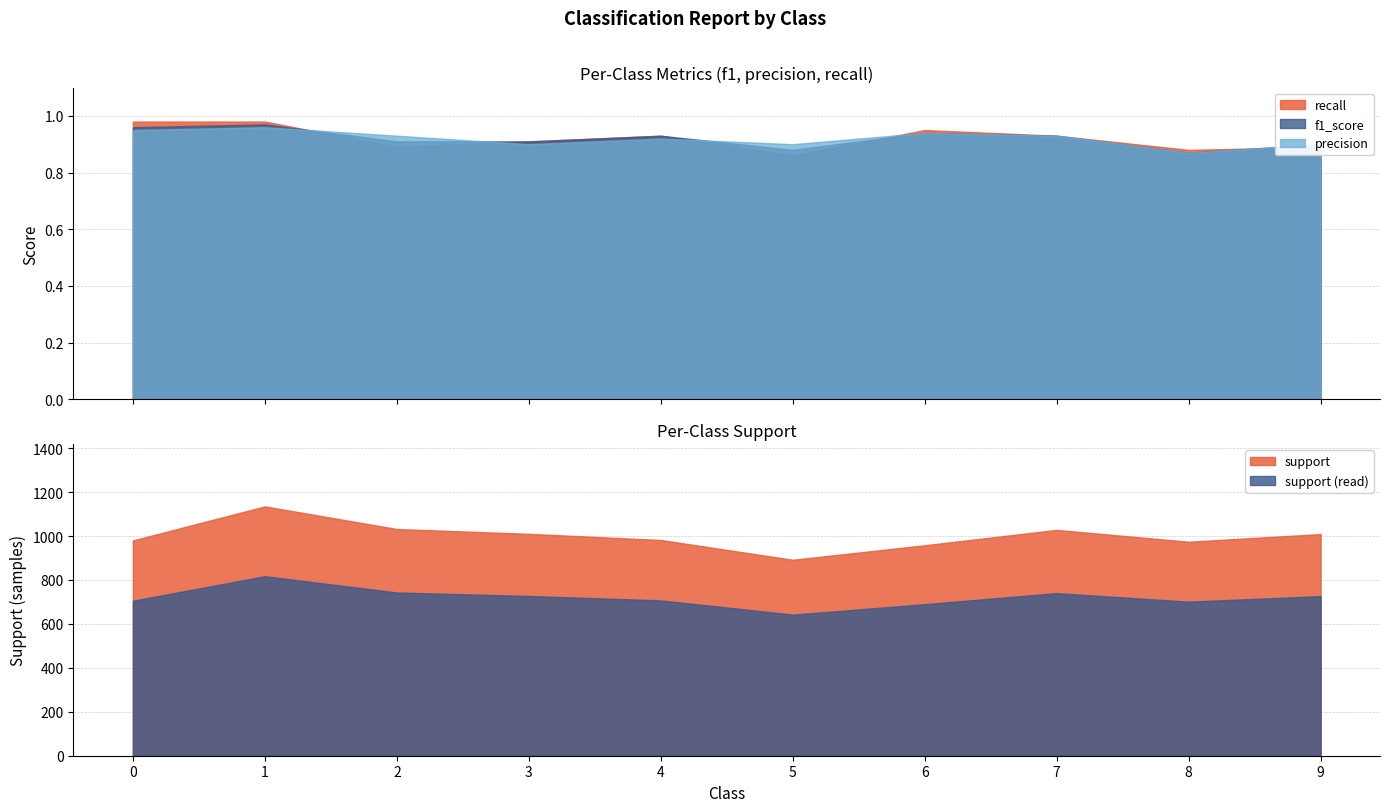

Which series has the largest range (max minus min)?

support